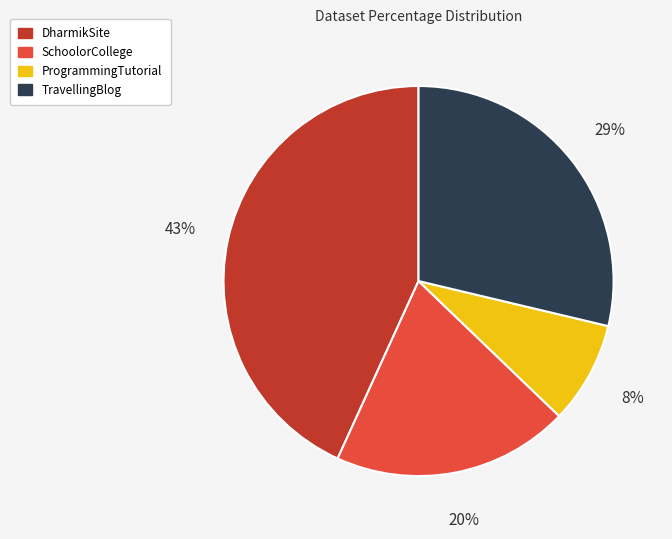

How many segments does this pie chart have?

4